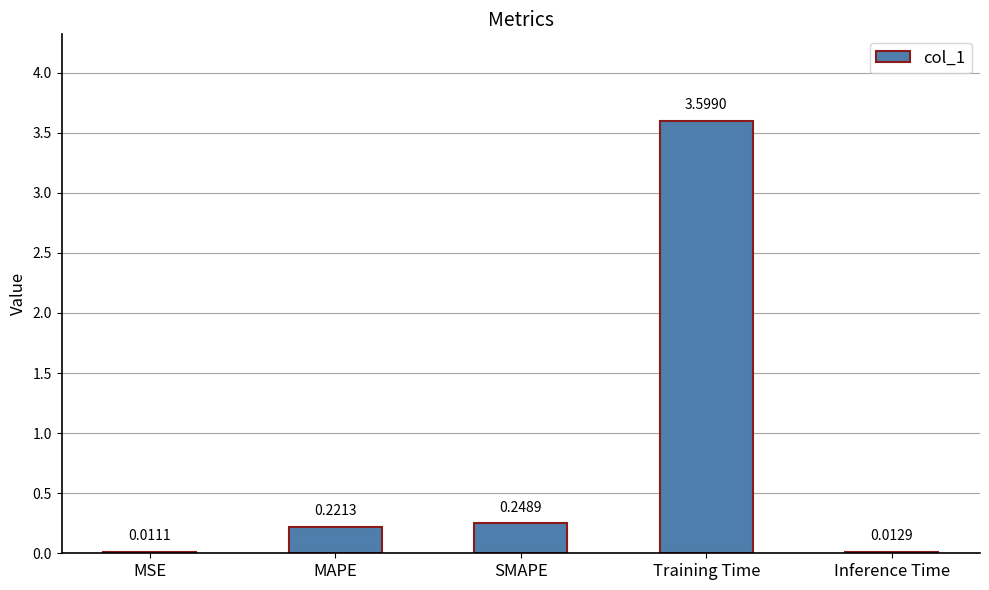

At which label is the value closest to 1?

SMAPE